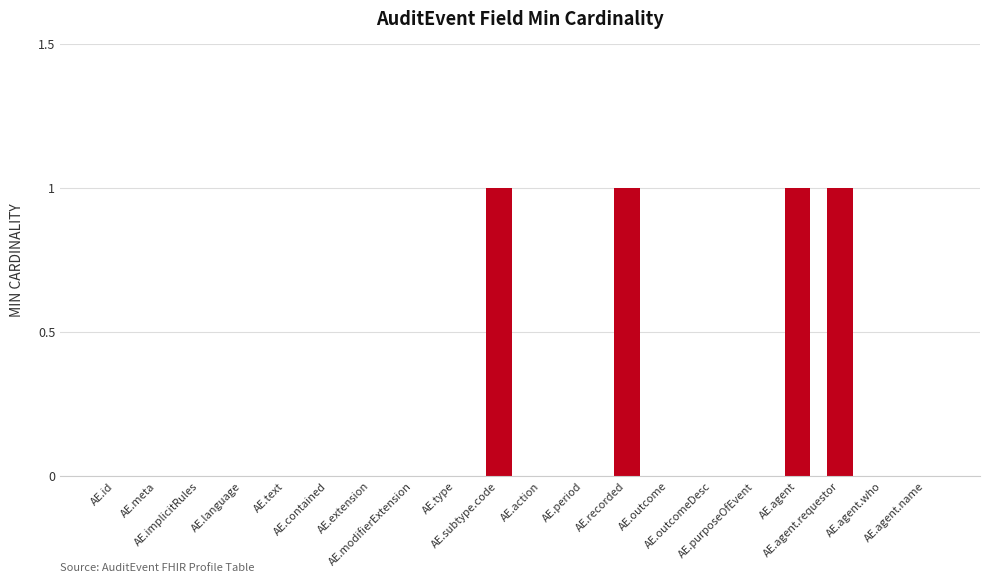

What is the sum of all values?

4